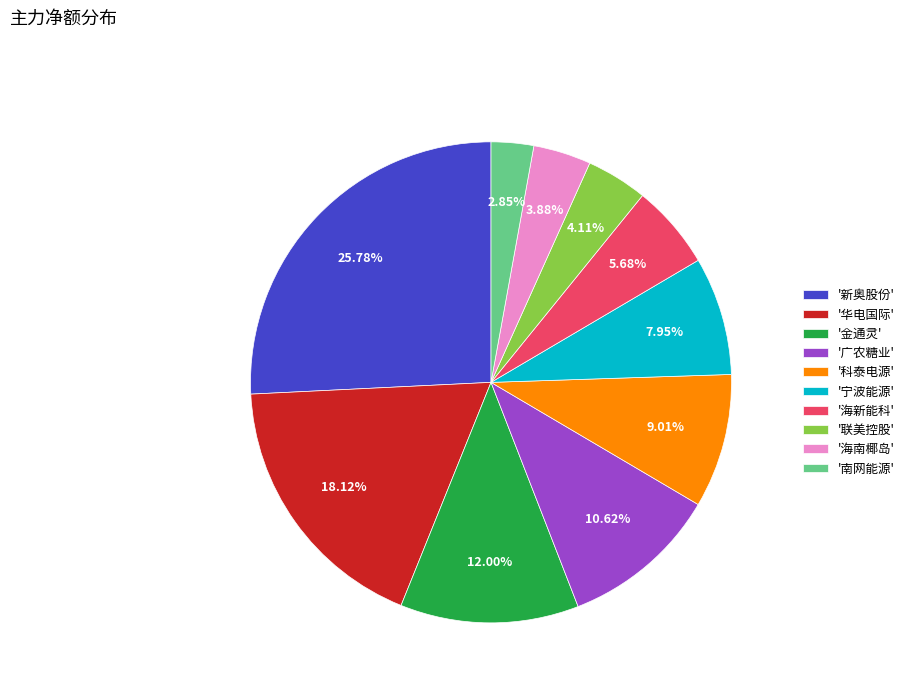

Which slice is the largest?

'新奥股份'